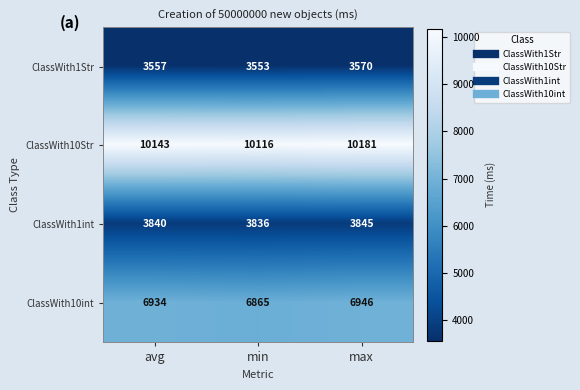

What is the spread (max minus min) of values at min?

6563